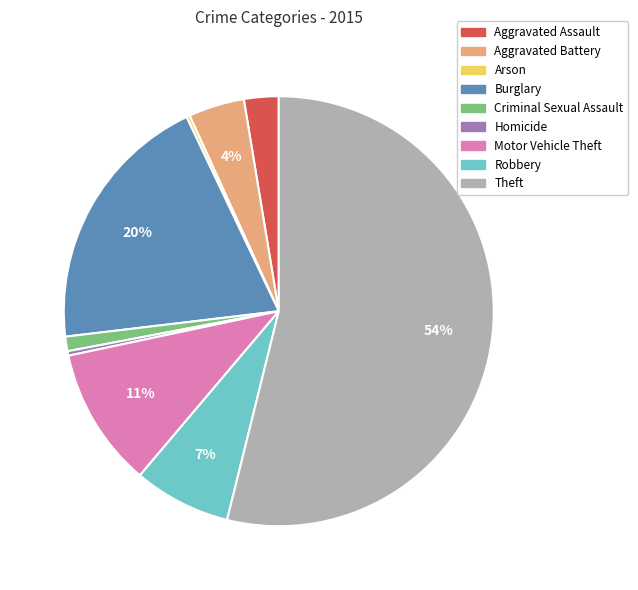

What is the largest slice in the pie chart?

Theft